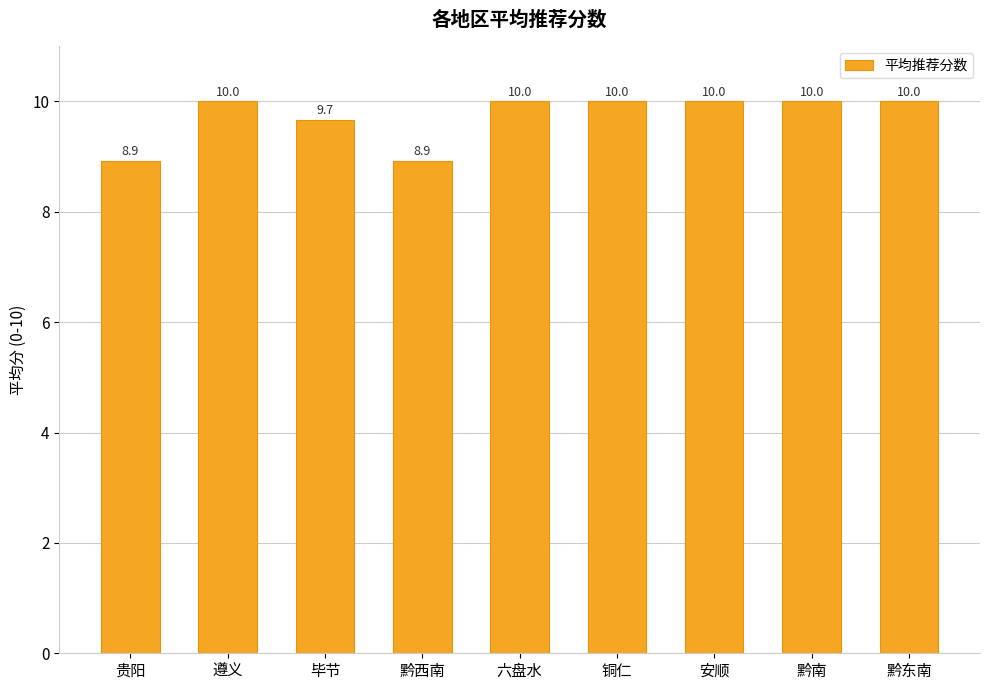

What is the approximate value at 毕节?

9.7